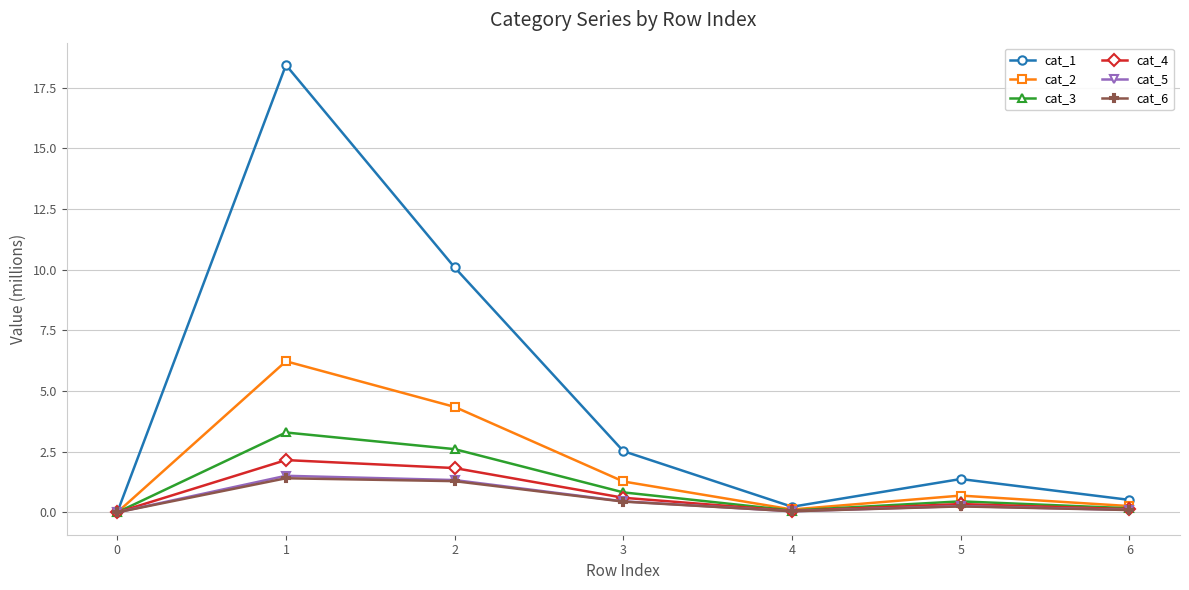

What is the greatest value displayed?

18.4